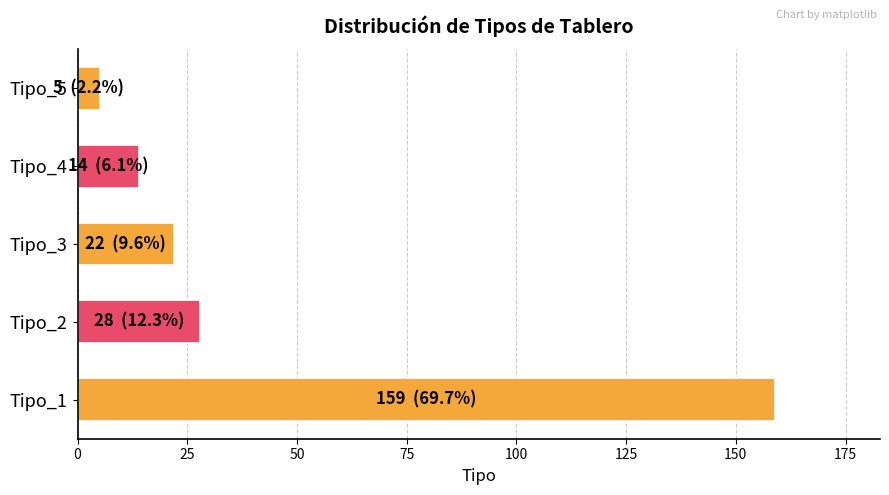

What is the sum of all values?

228